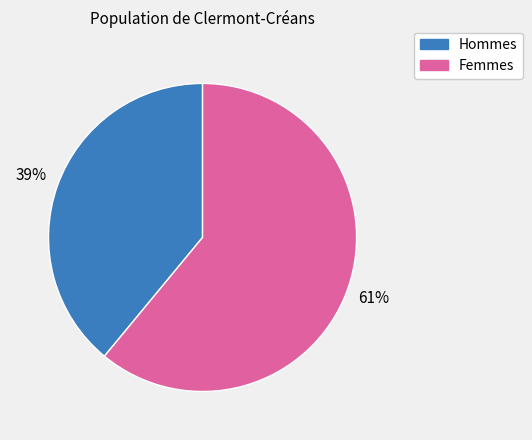

Does any single category account for the majority?

Yes